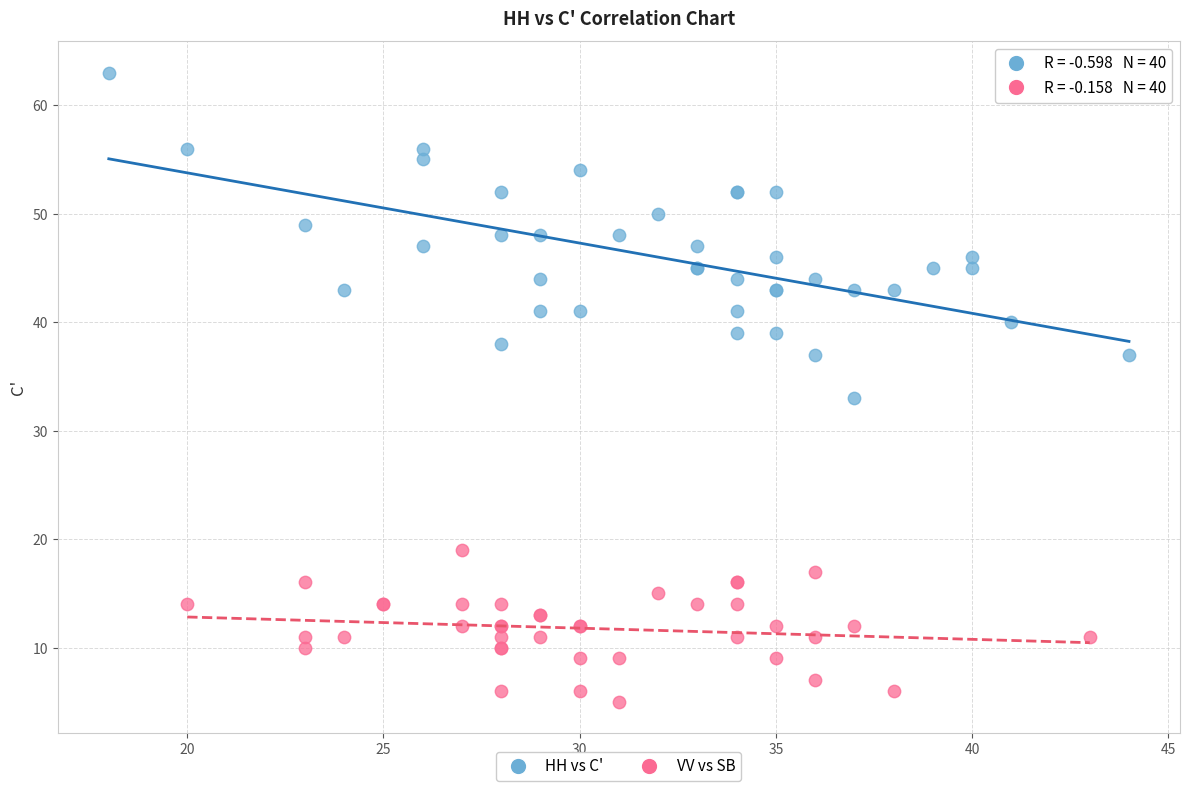

Which series contains the highest Y value?

HH vs C'